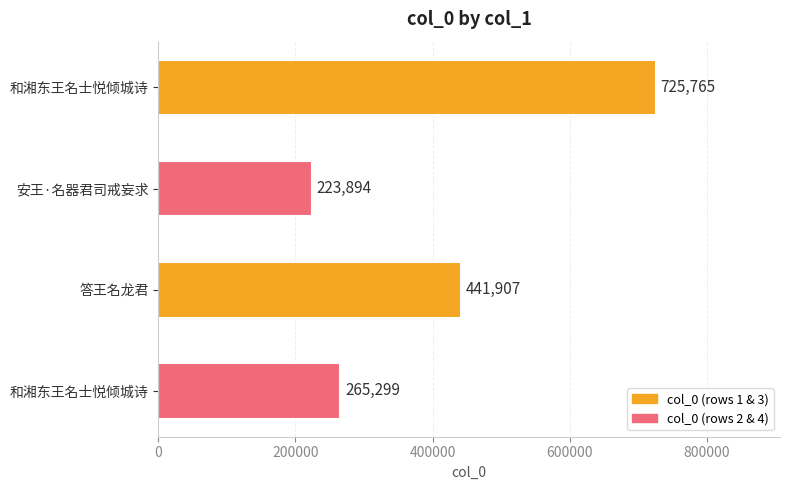

Are the bars horizontal?

Yes